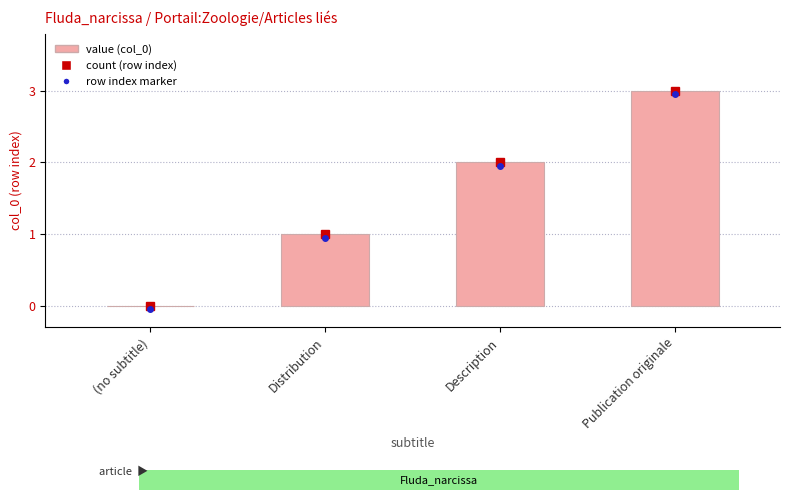

Reading left to right, transcribe all the data shown in this chart.

0	1	2	3